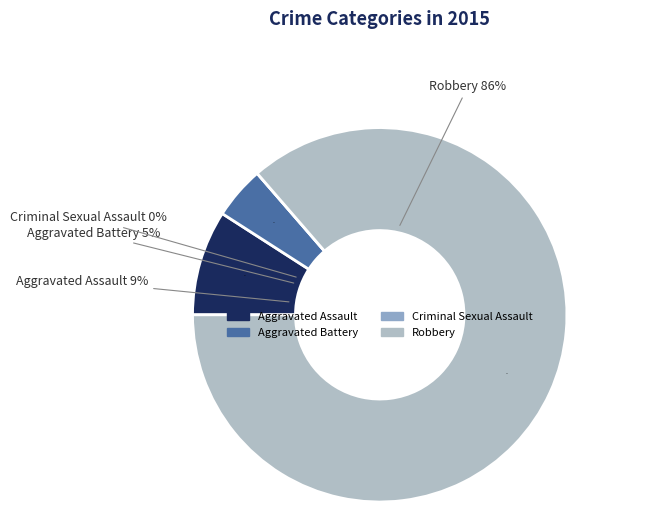

How many slices are in this pie chart?

4